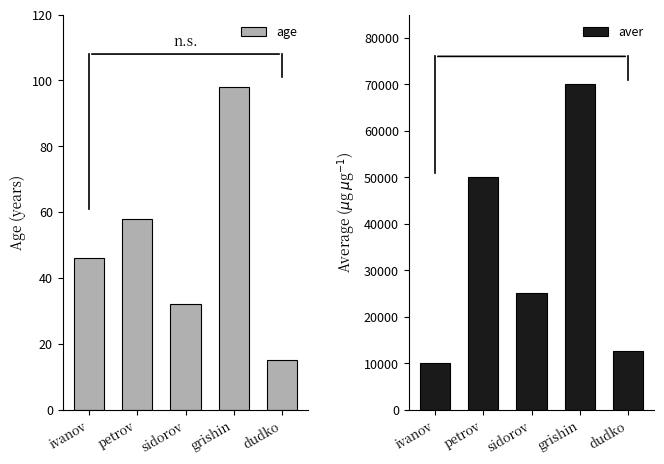

List the labels in order of age value, smallest first.

dudko, sidorov, ivanov, petrov, grishin